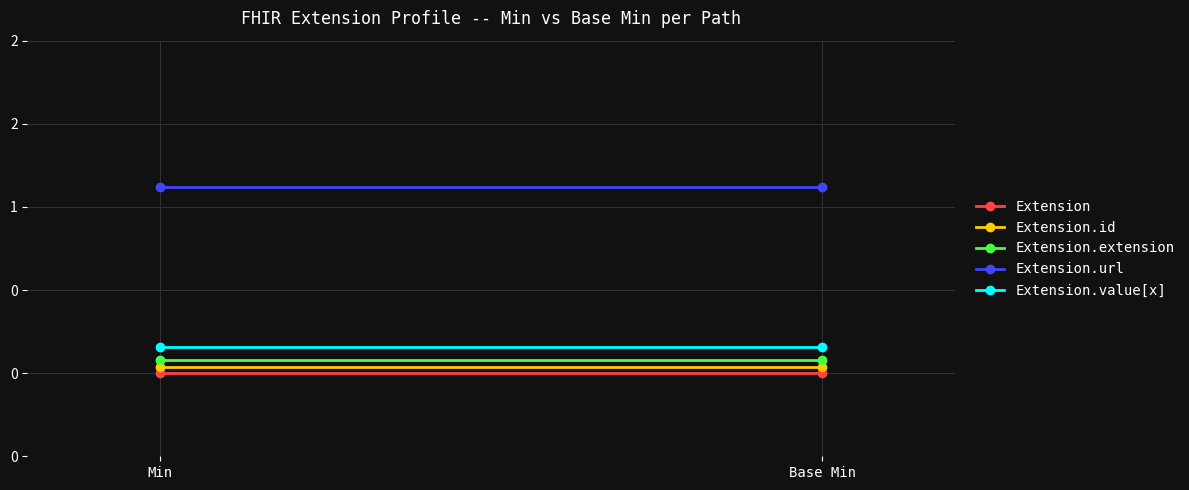

Which series contains the lowest Y value?

Extension